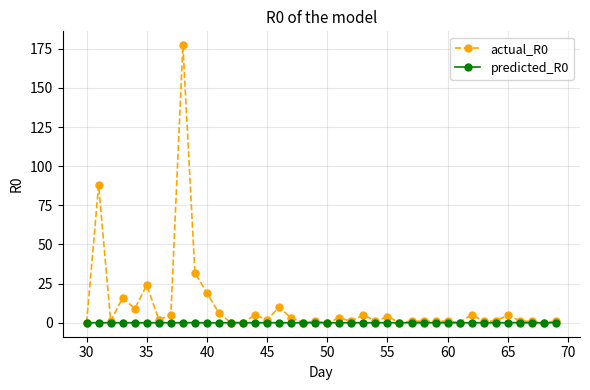

What is the sum of all actual_R0 values?

432.8